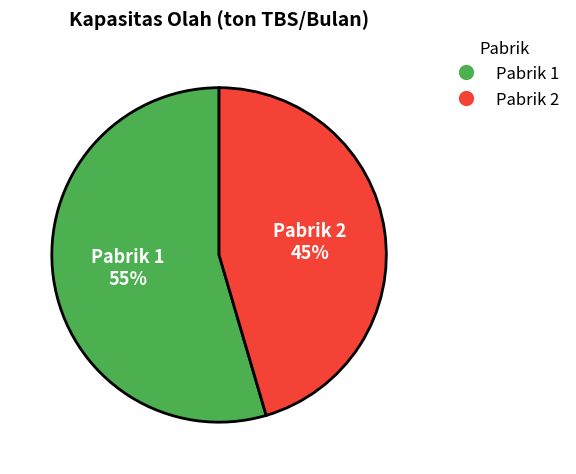

To the nearest percent, what percentage of the pie is Pabrik 1?

55%